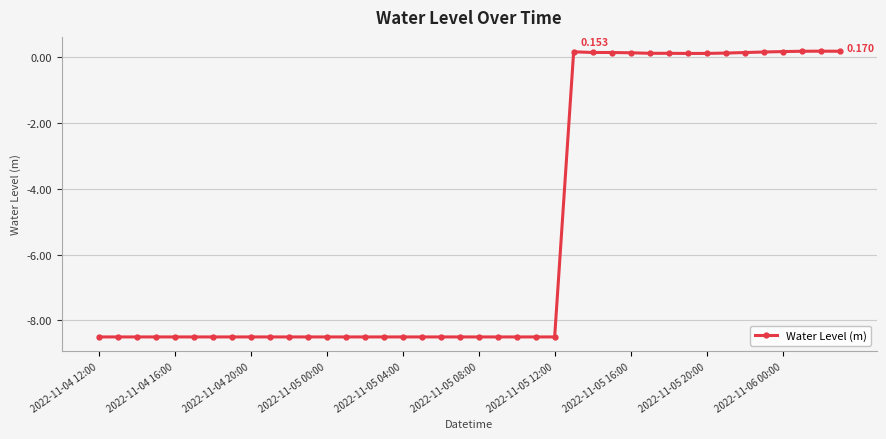

At which category does the data reach its first local valley?

31